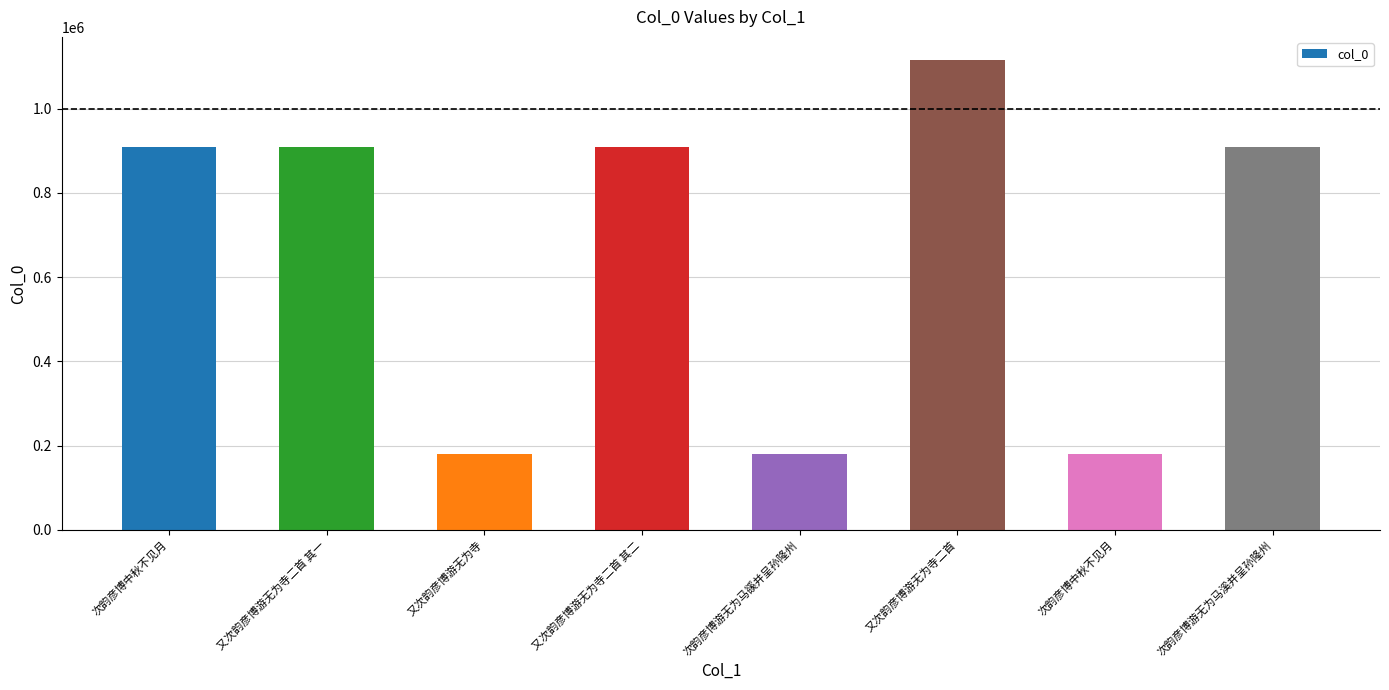

Rank the categories by value from lowest to highest.

又次韵彦博游无为寺, 次韵彦博中秋不见月, 次韵彦博游无为马豀并呈孙隆州, 又次韵彦博游无为寺二首 其二, 又次韵彦博游无为寺二首 其一, 次韵彦博中秋不见月, 次韵彦博游无为马溪并呈孙隆州, 又次韵彦博游无为寺二首